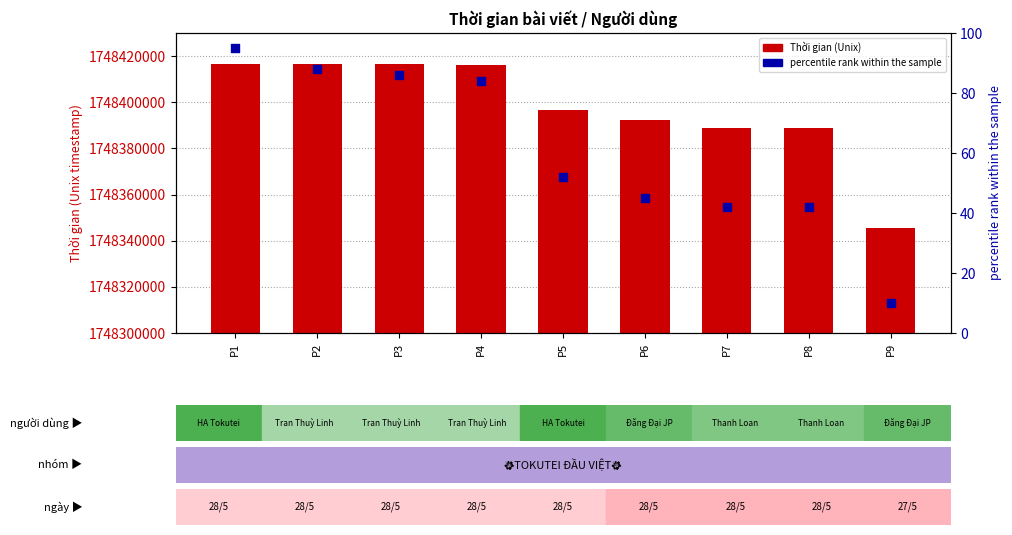

Which series has the largest total across all categories?

Thời gian